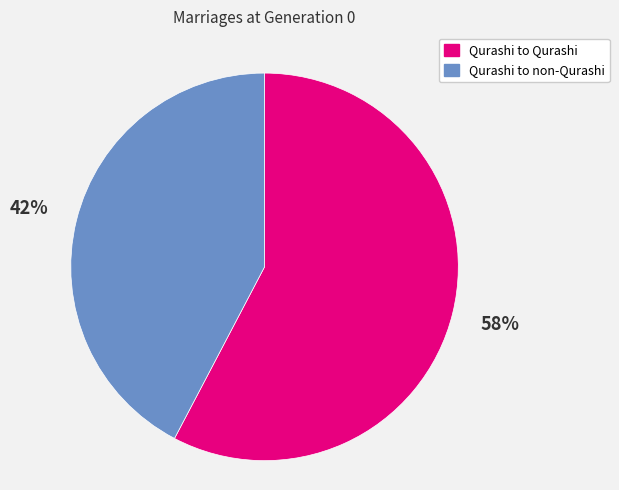

Count the number of slices in the pie.

2